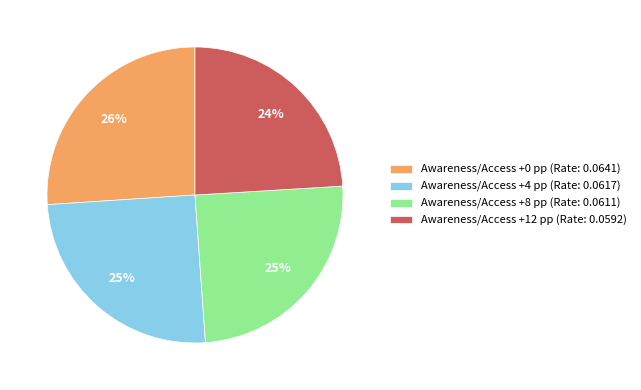

Which slice is the largest?

Awareness/Access +0 pp (Rate: 0.0641)